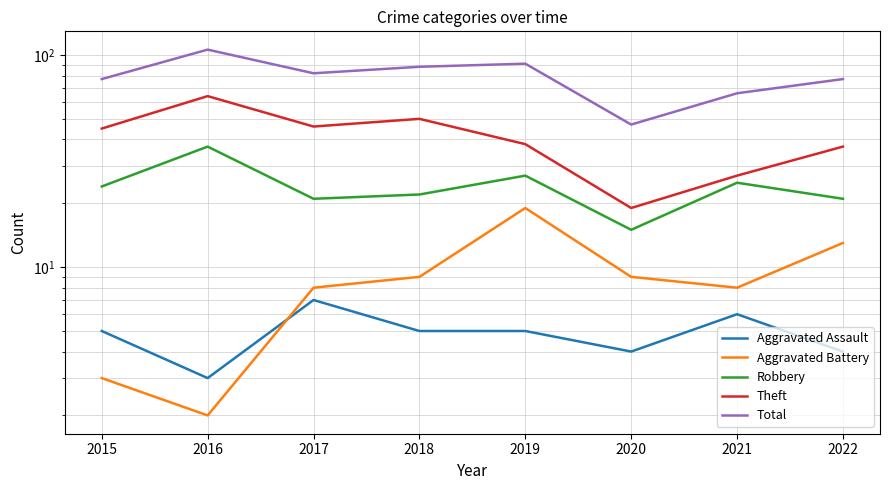

How many interior local valleys does the Robbery series have?

2